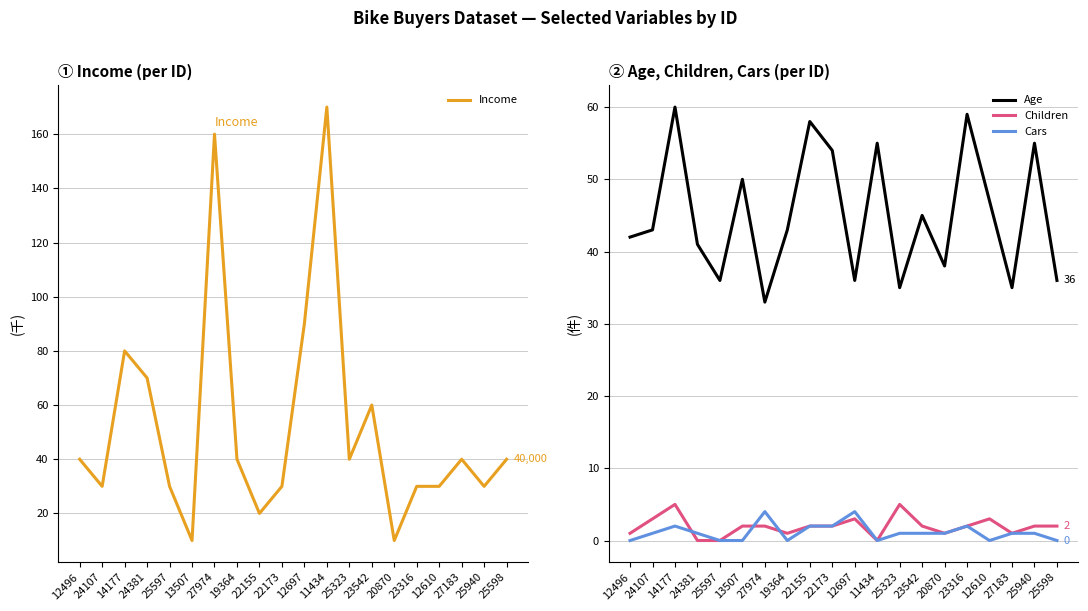

What is the maximum value for Cars?

4